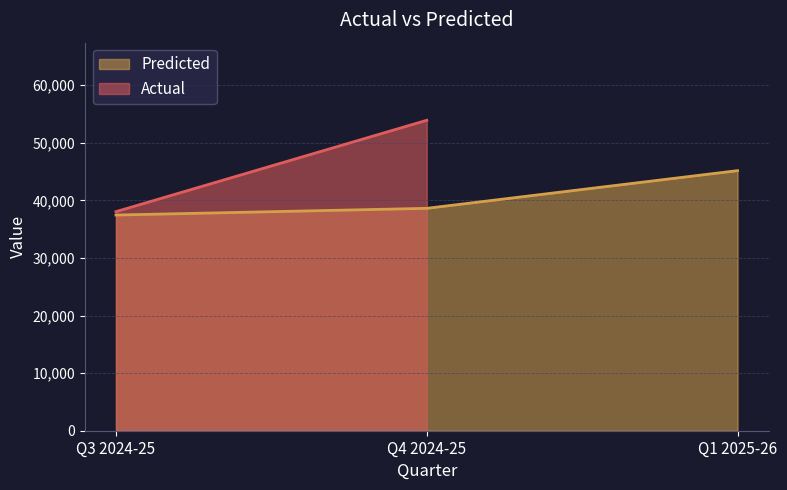

At which label does the data first exceed 38613?

Q1 2025-26